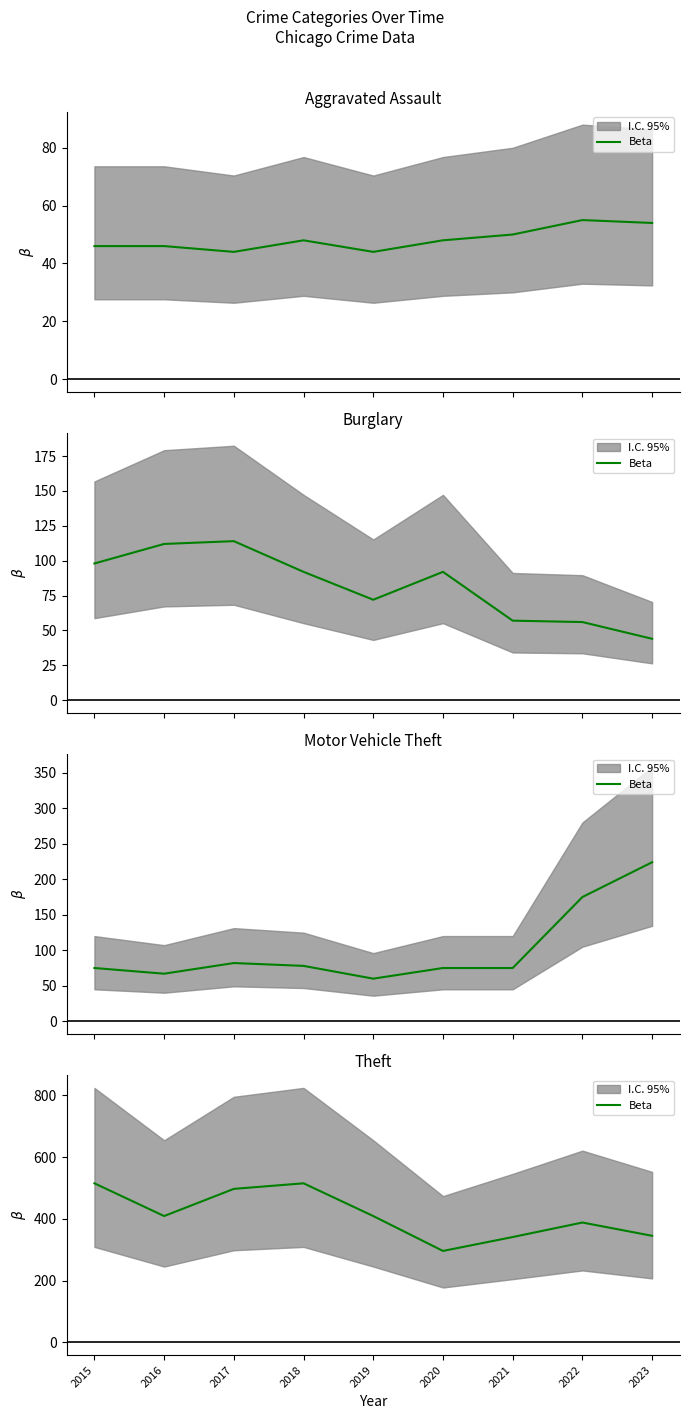

Between 2018 and 2020, which is larger?

2018